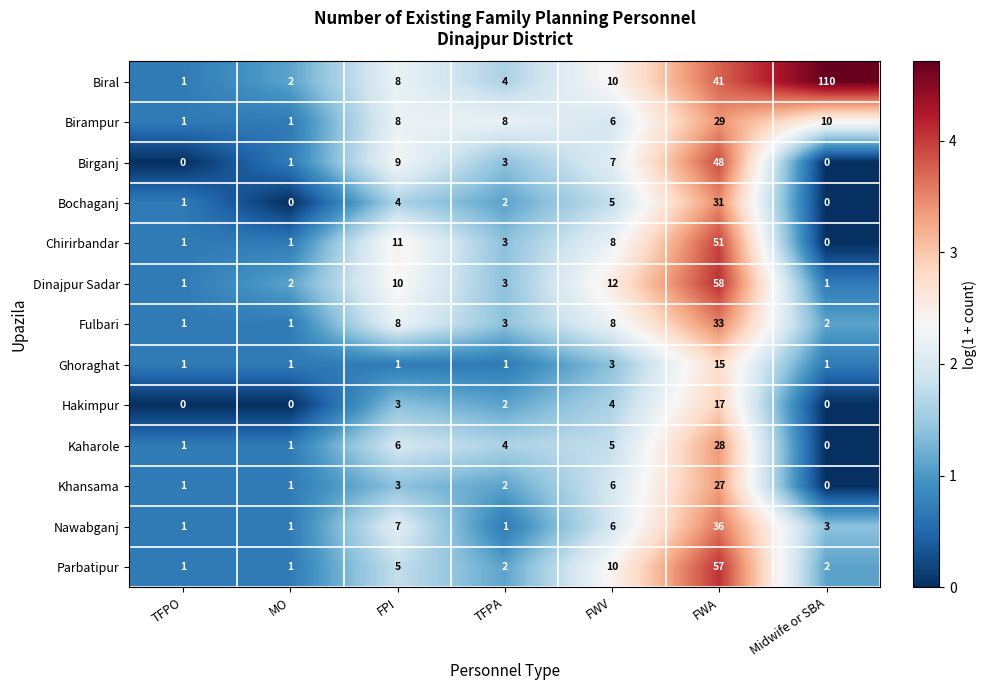

Is it true that Fulbari equals 1 at TFPO?

True